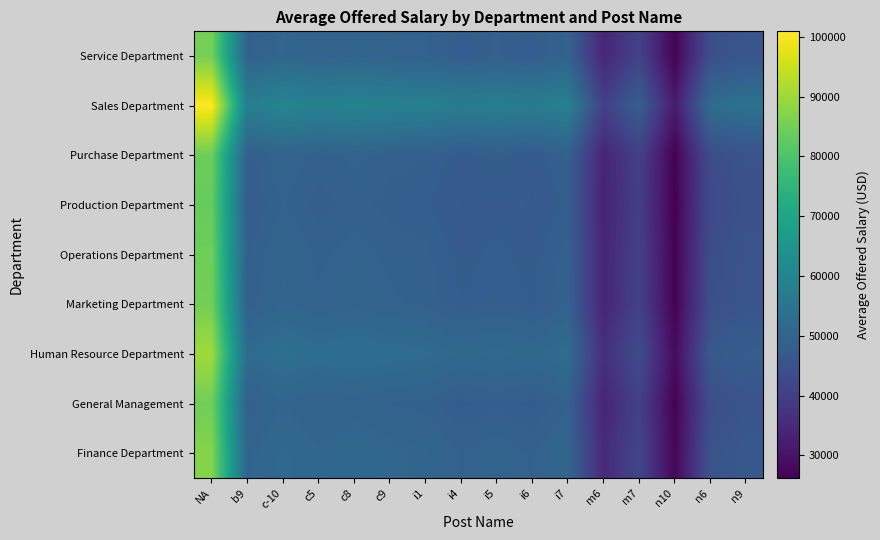

What is the total value across all series at NA?

785429.8